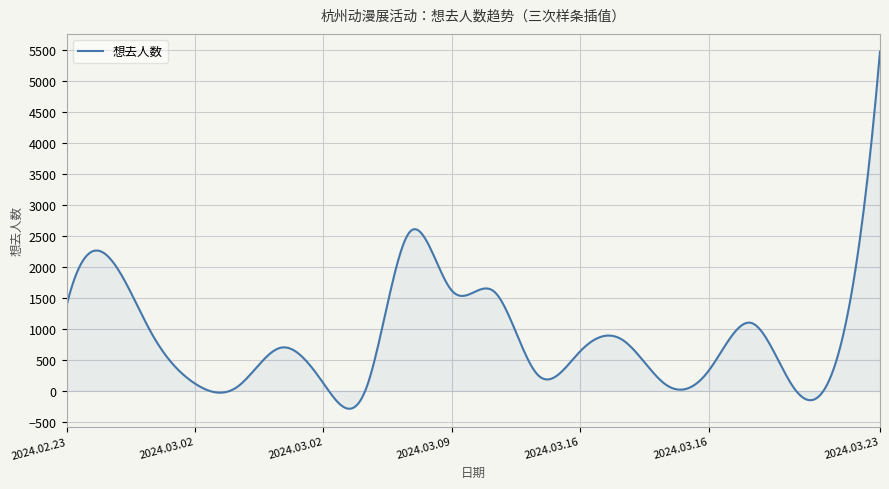

What is the maximum value shown in the chart?

5468.0